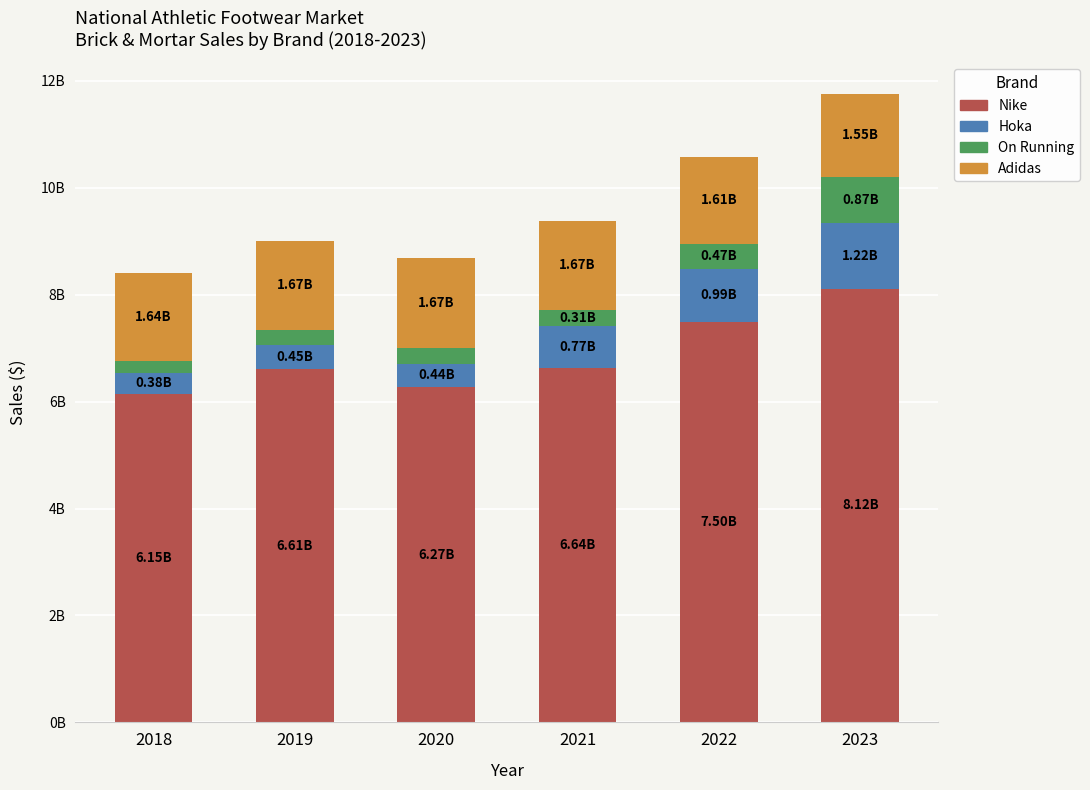

What is the difference between the Hoka values at 2021 and 2023?

453525089.7